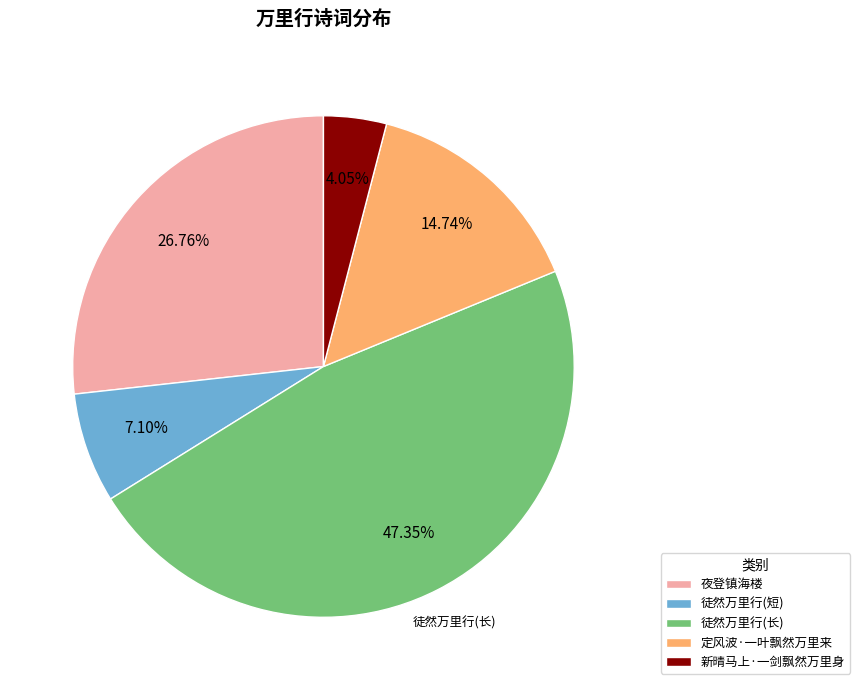

To the nearest percent, what is the difference between the largest and smallest slice percentages?

43%